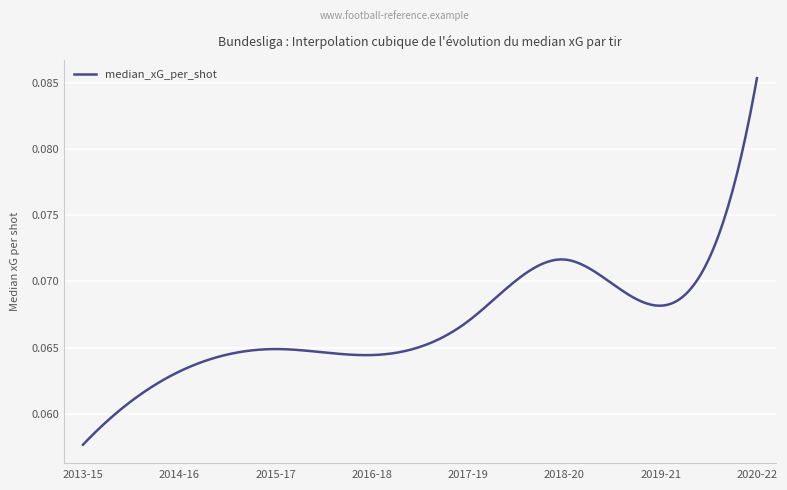

What is the label of the 2nd point from the left?

2014-16